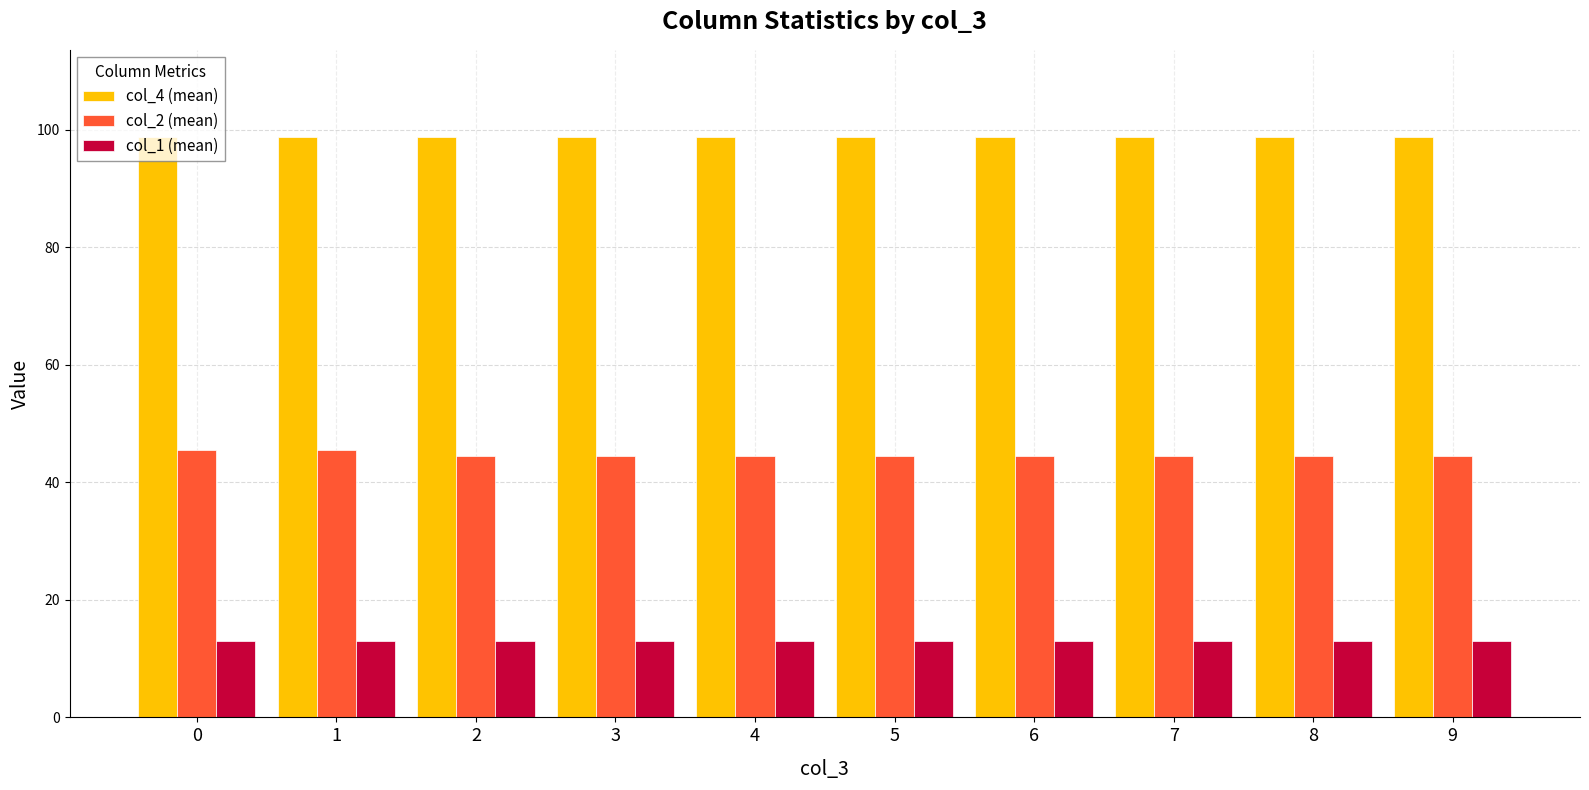

Reading right to left, extract all data points from this chart.

col_4 (mean): 98.8	98.8	98.8	98.8	98.8	98.8	98.8	98.8	98.8	98.8
col_2 (mean): 44.5	44.5	44.5	44.5	44.5	44.5	44.5	44.5	45.5	45.5
col_1 (mean): 13.0	13.0	13.0	13.0	13.0	13.0	13.0	13.0	13.0	13.0